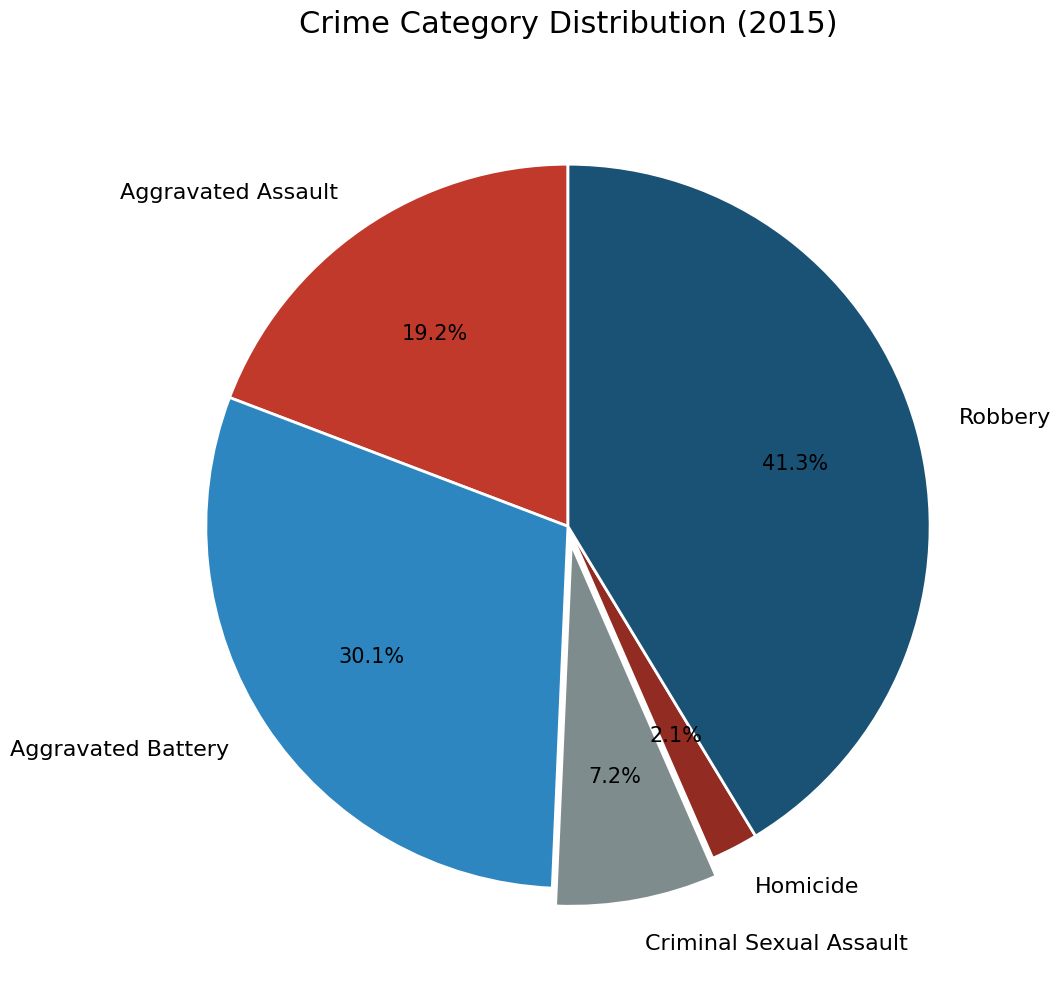

Which category has the biggest portion of the pie?

Robbery